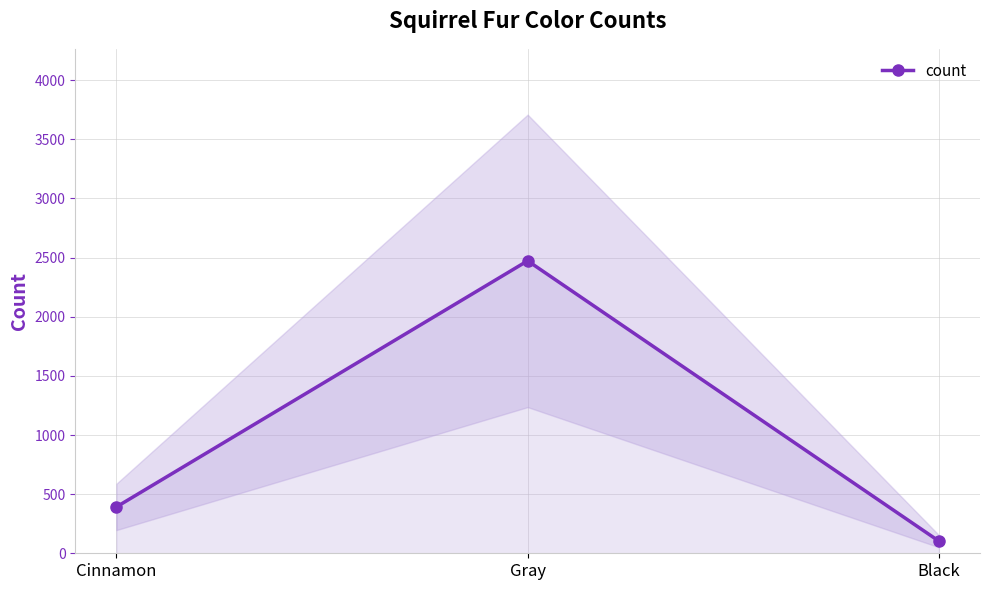

Which label corresponds to the smallest value in the chart?

Black